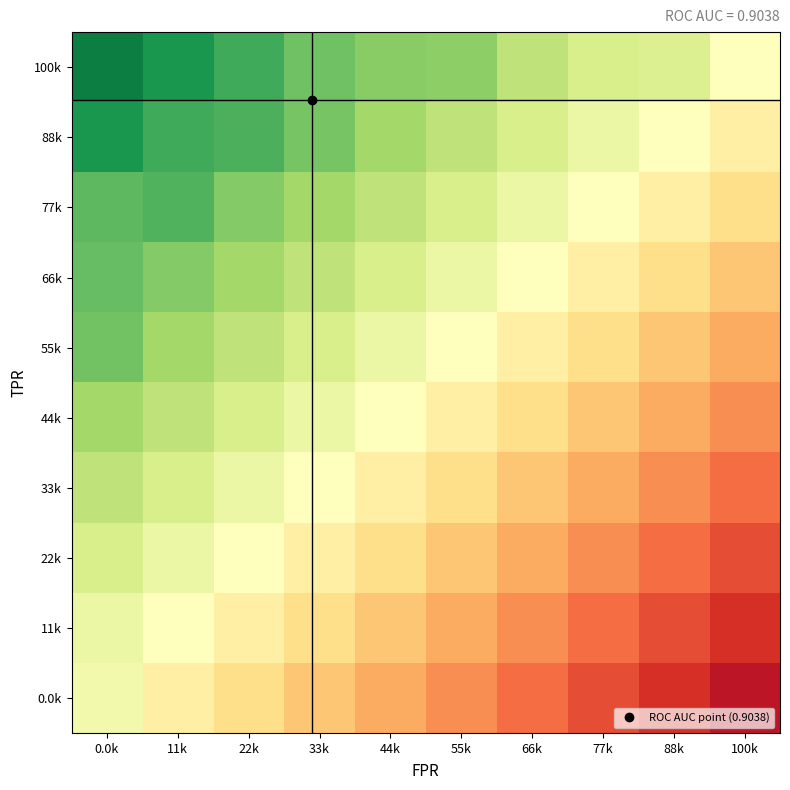

At which category is the sum across all series the highest?

0.0k